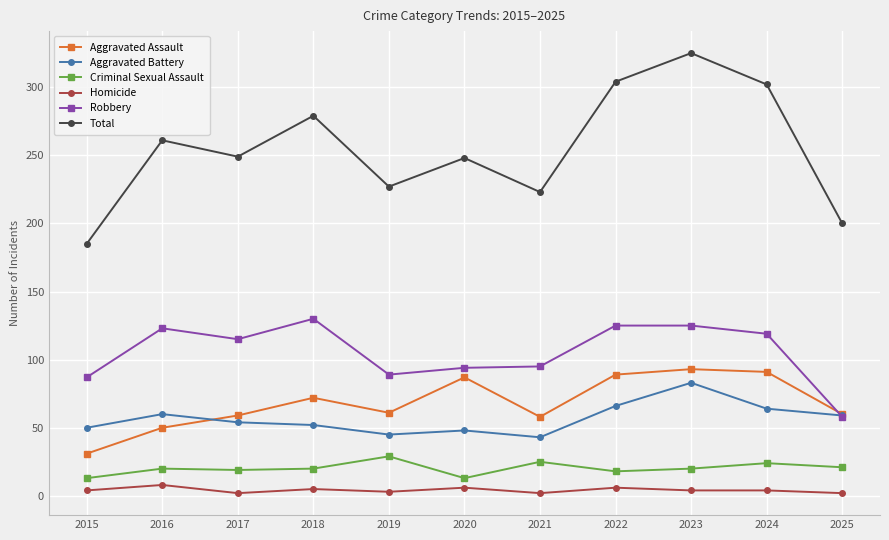

What is the maximum value for Robbery?

130